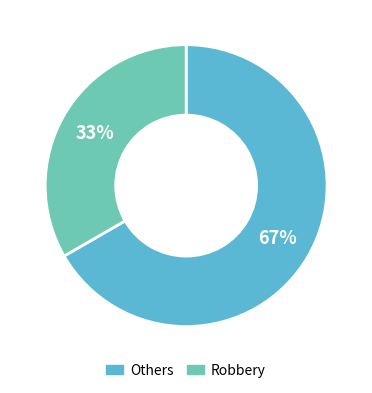

Which category accounts for the majority?

Others